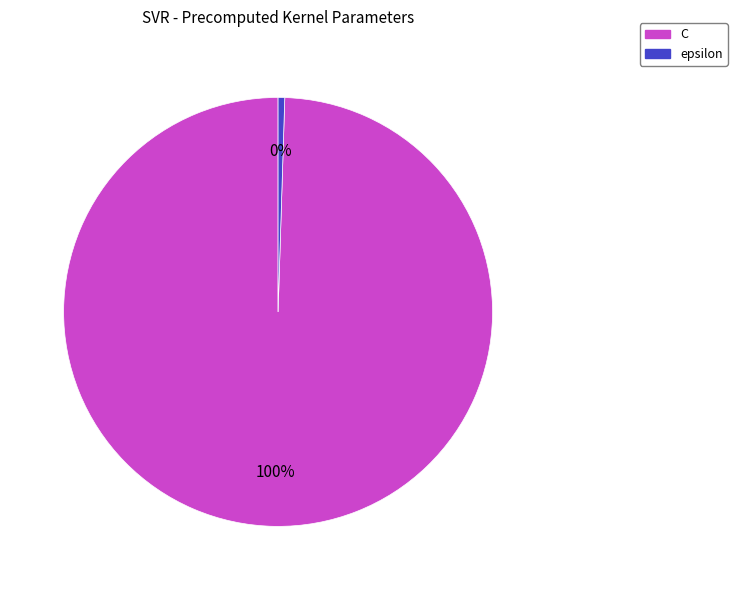

What is the majority slice?

C